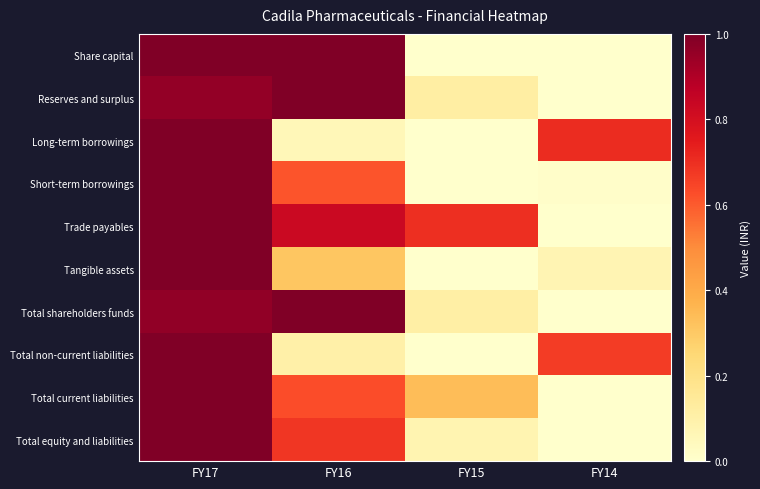

How many distinct data groups are displayed?

10